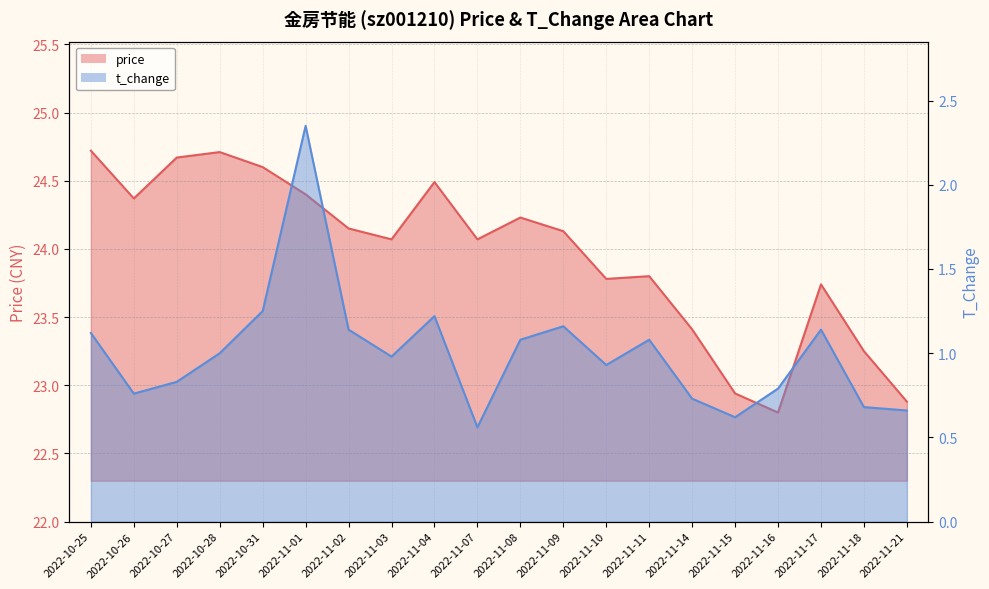

At which label does t_change reach its minimum?

2022-11-07